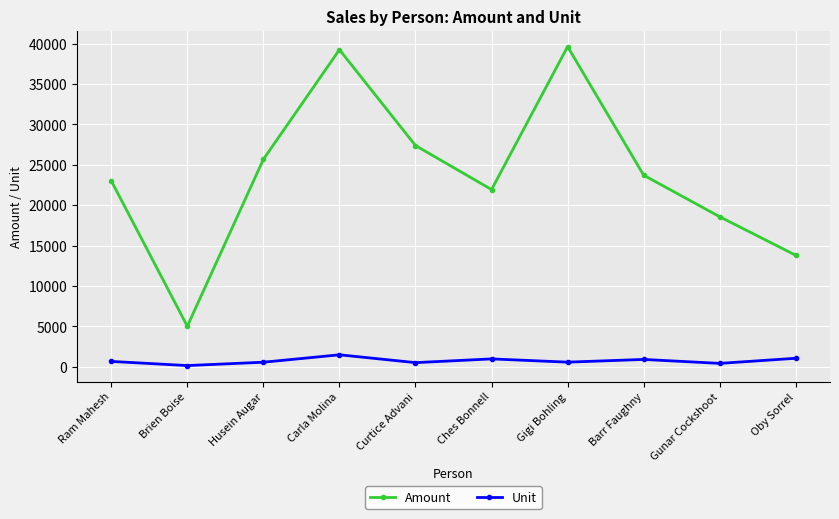

Is it true that Unit equals 909 at Barr Faughny?

True